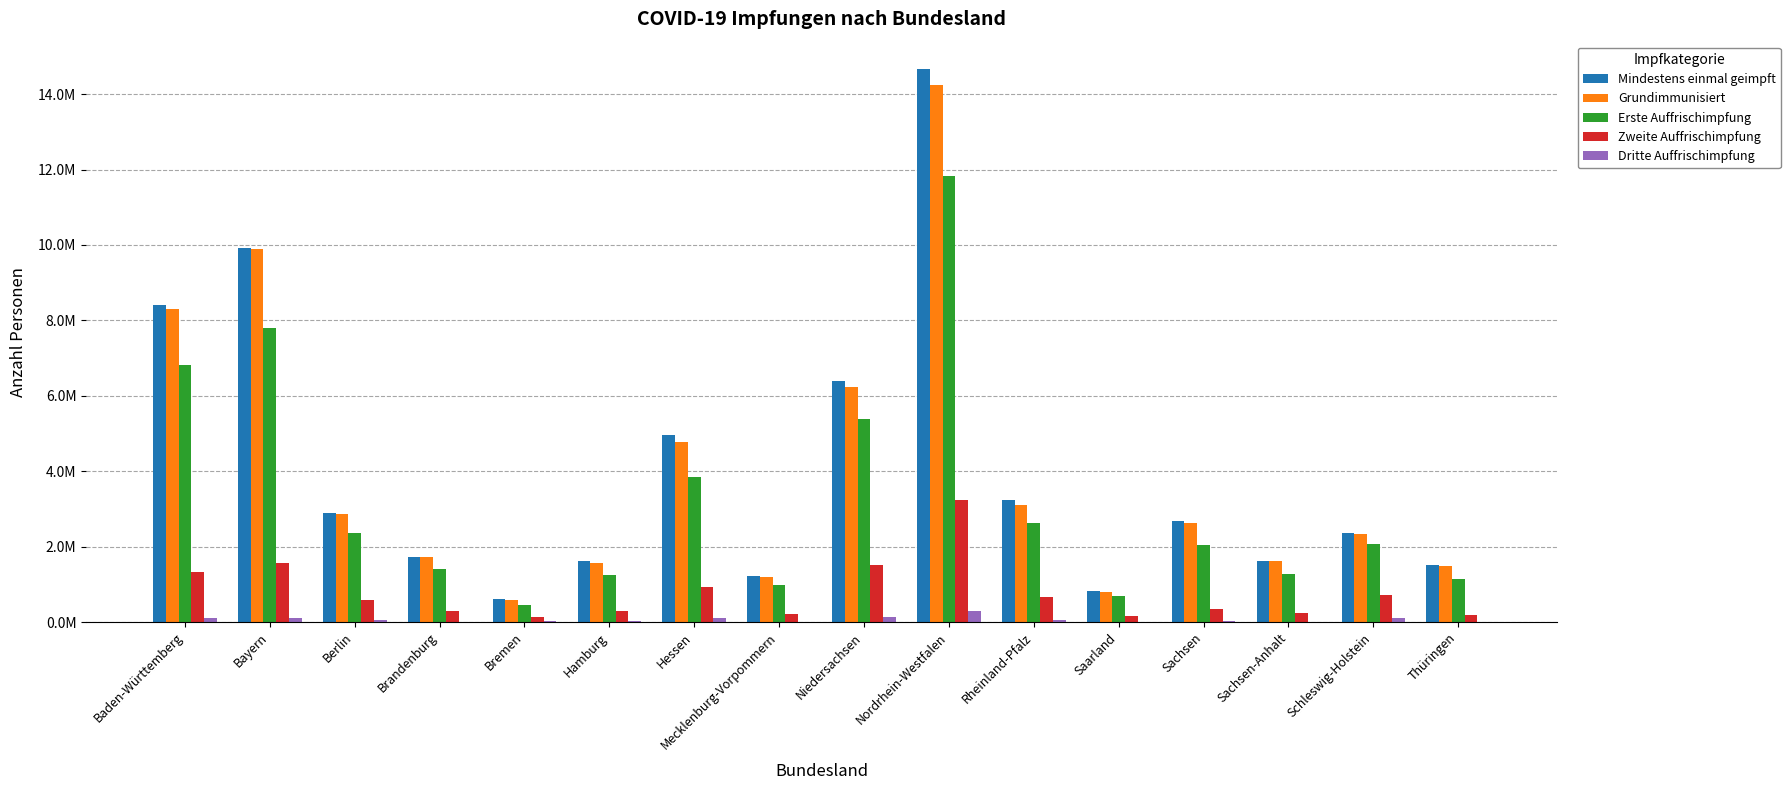

Does the chart contain stacked bars?

No